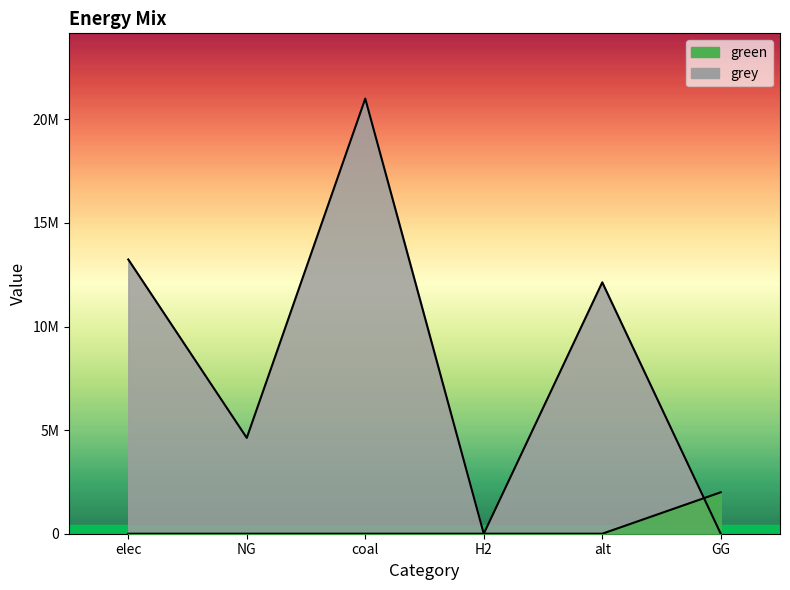

Rank the series by their average value, from highest to lowest.

grey, green